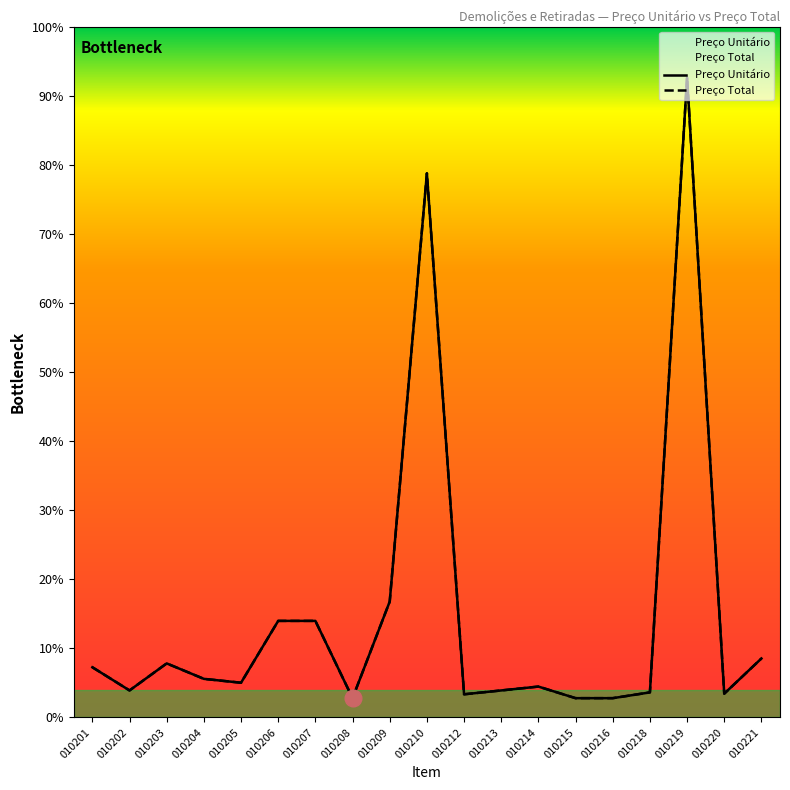

True or false: Preço Total has a value of 10.1 at 010212.

True